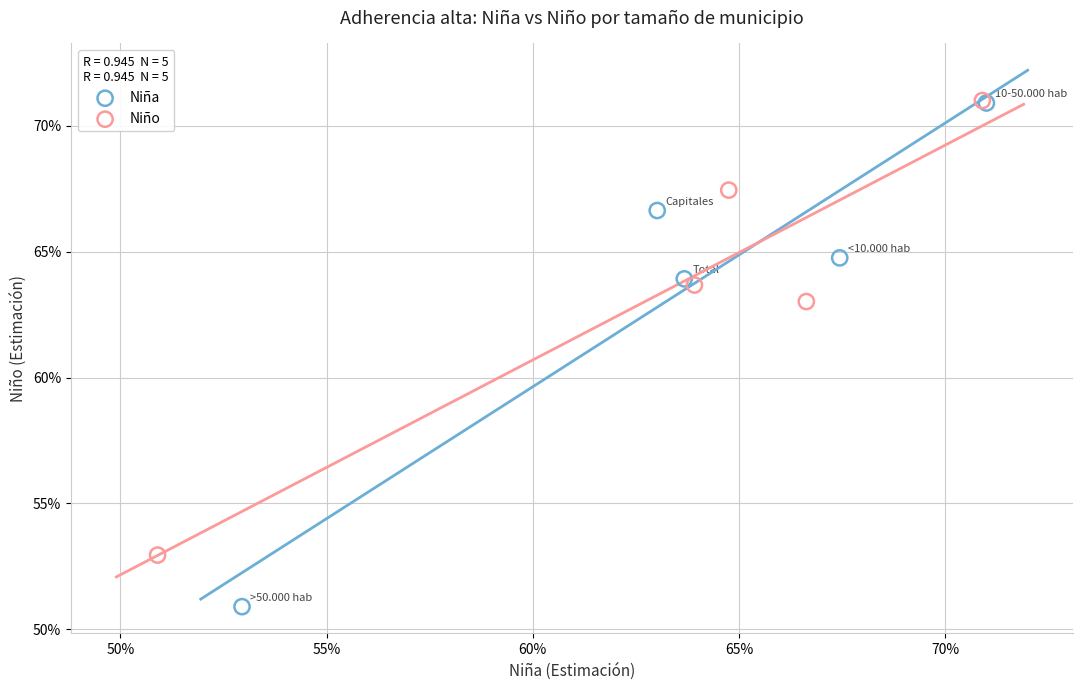

What are all the series names shown in the legend?

Niña, Niño